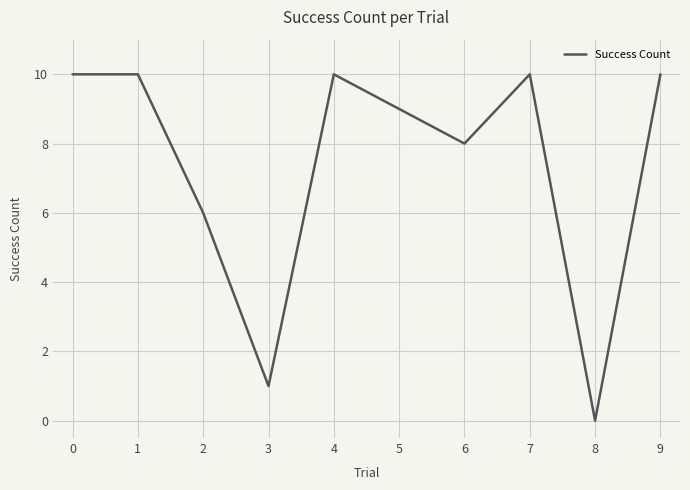

How many interior local valleys (lower than both neighbors) does the data have?

3